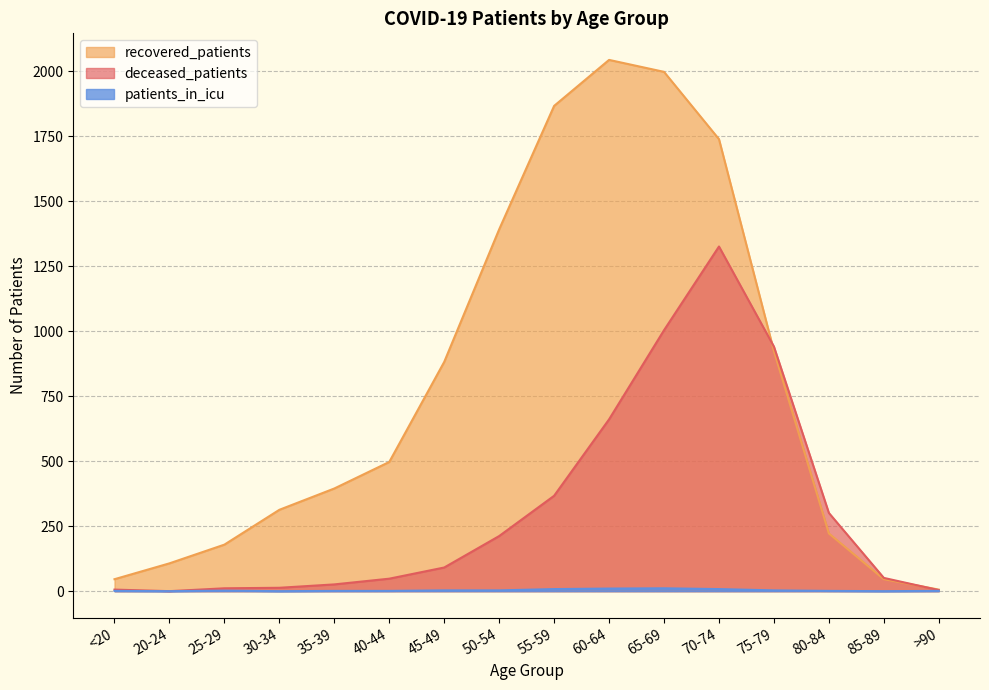

The deceased_patients series shows 301 at 80-84. True or false?

True